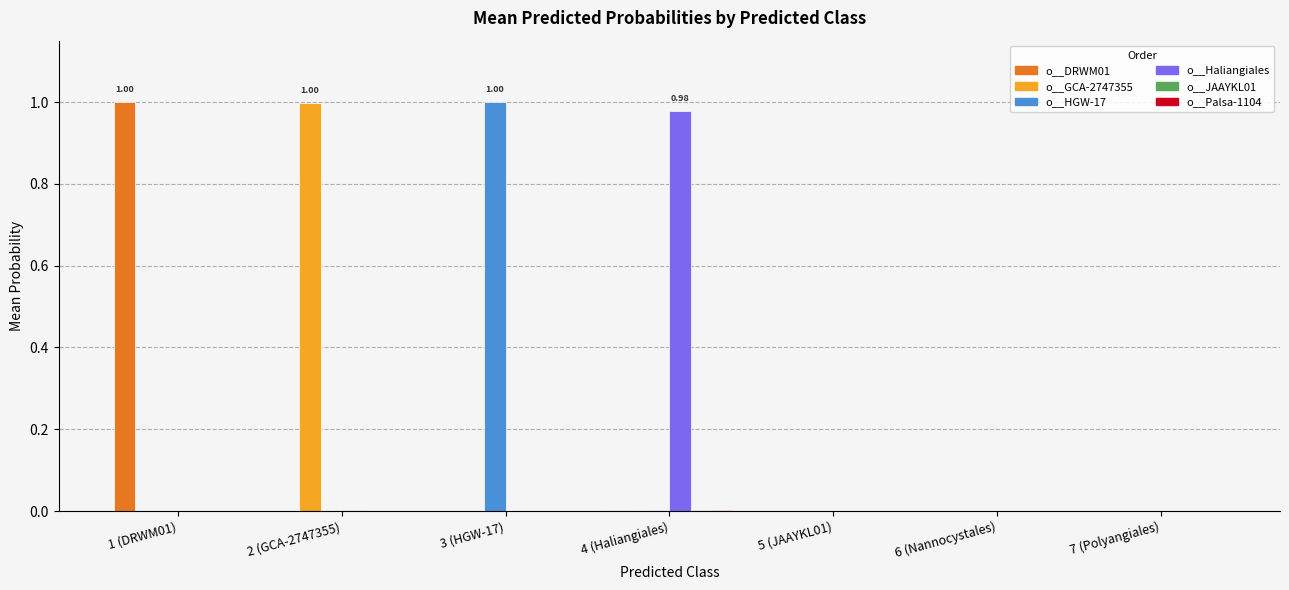

Between 4 (Haliangiales) and 6 (Nannocystales), which series saw the biggest shift?

o__Haliangiales